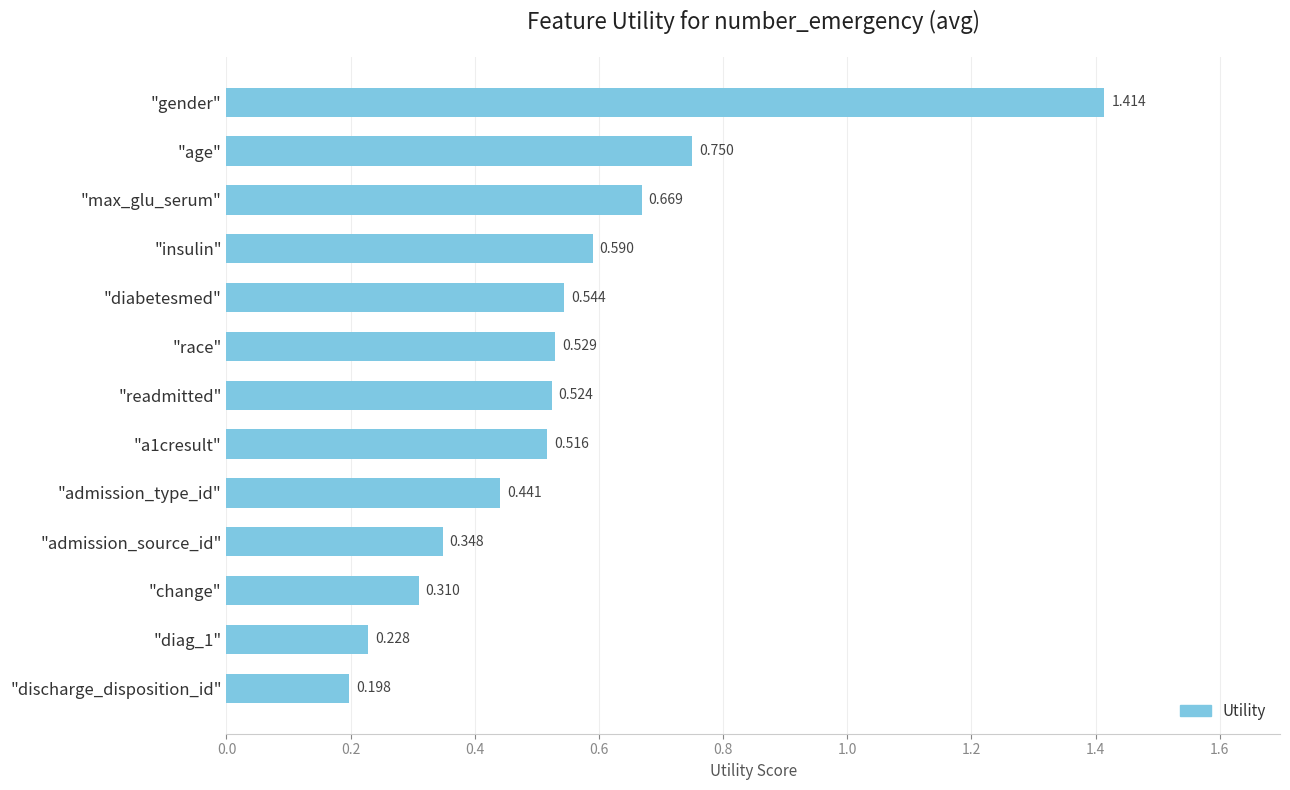

What is the label of the 12th bar from the bottom?

"age"